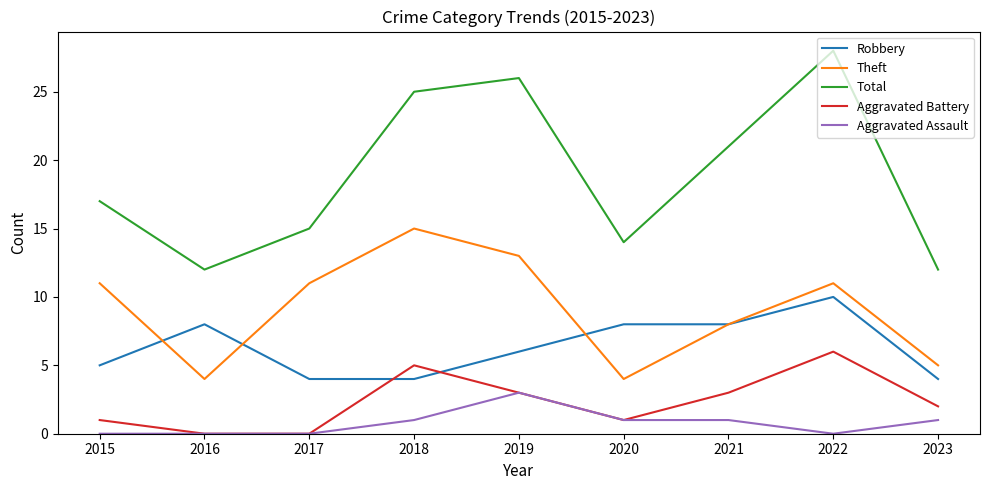

The value of Robbery at 2019 is 2. True or false?

False